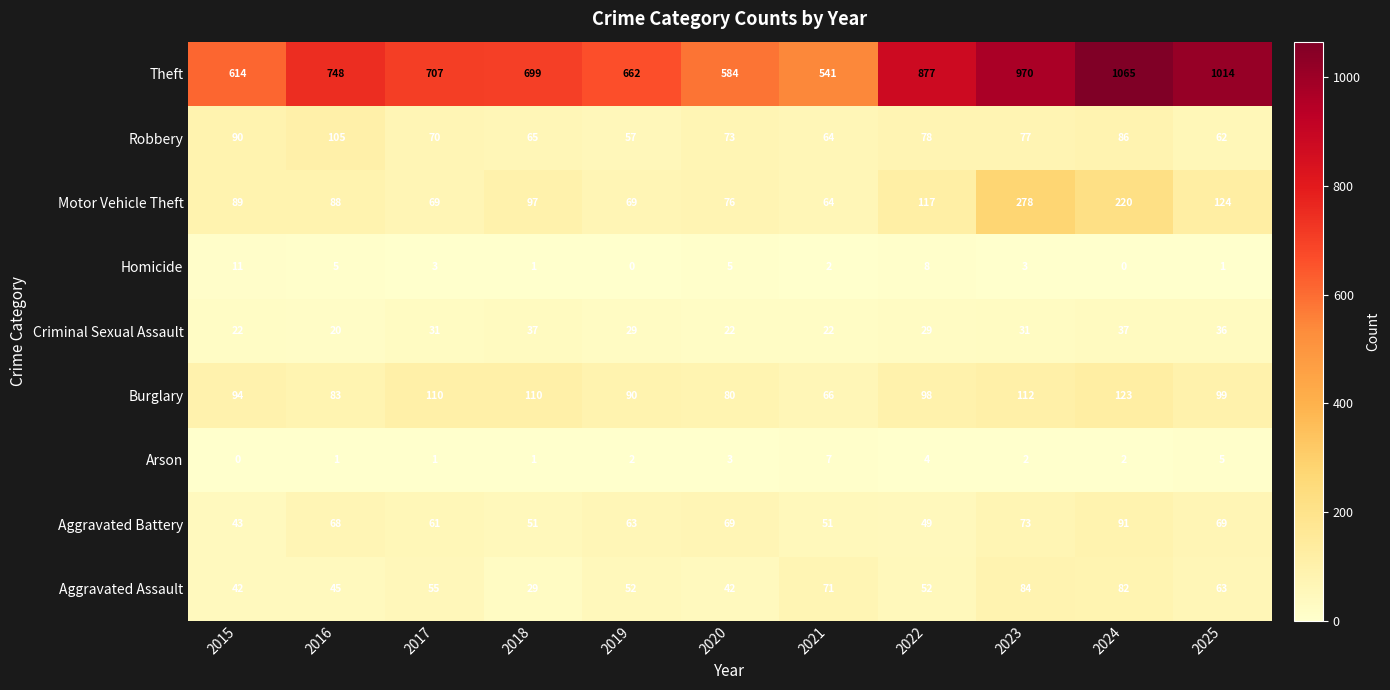

How many values in the Aggravated Battery series are below 63?

5